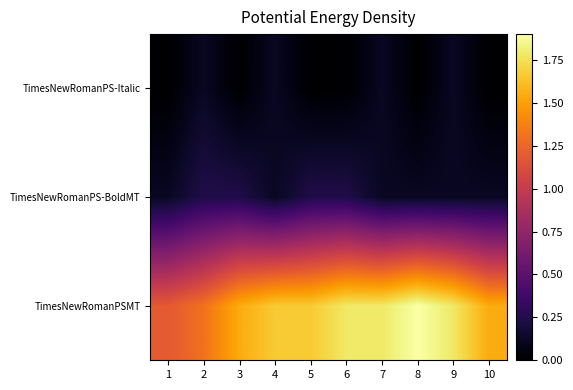

List the series in order of their peak value, highest first.

TimesNewRomanPSMT, TimesNewRomanPS-BoldMT, TimesNewRomanPS-Italic